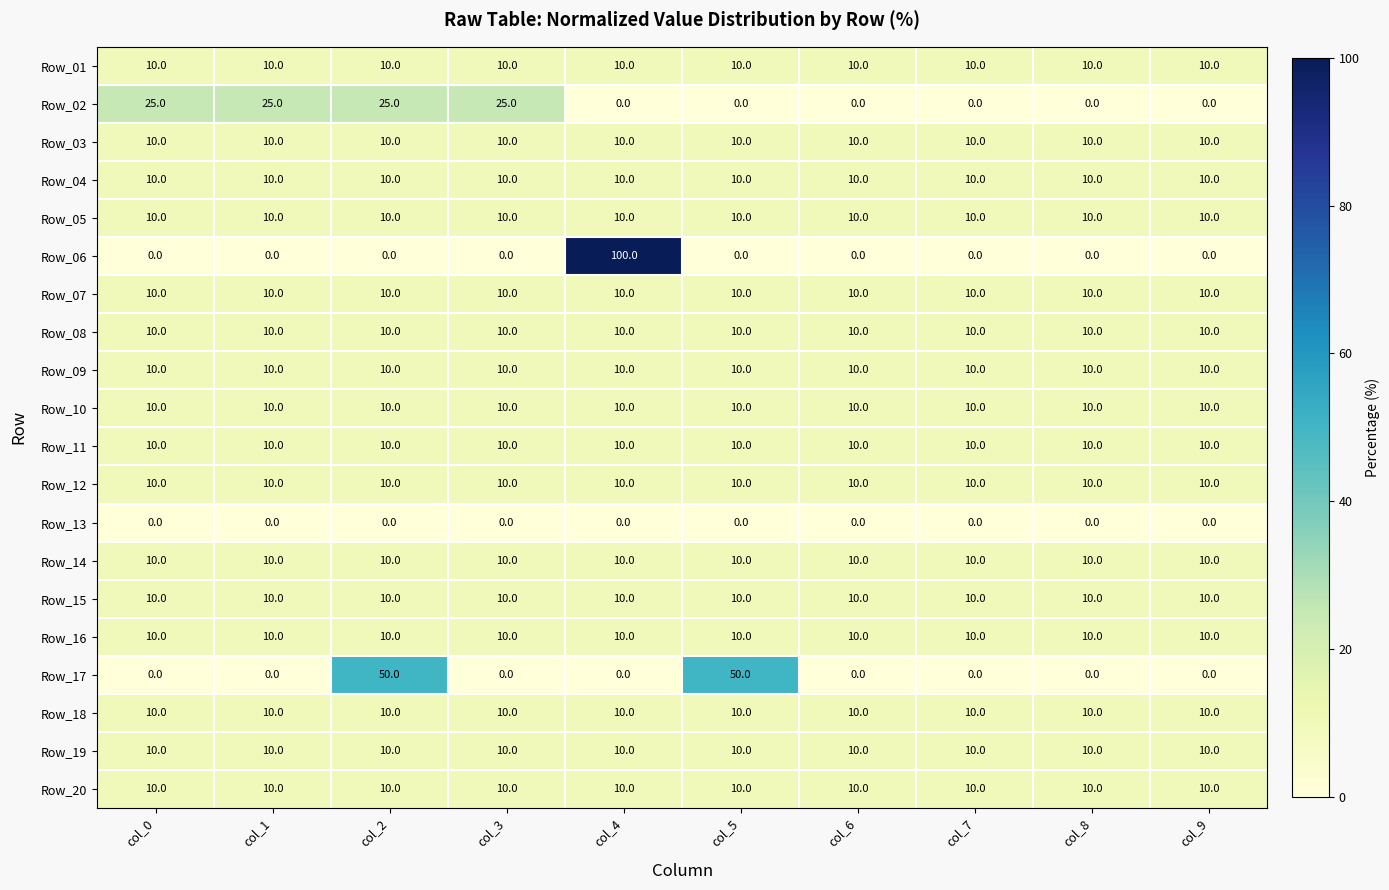

Which series has the largest range (max minus min)?

Row_06